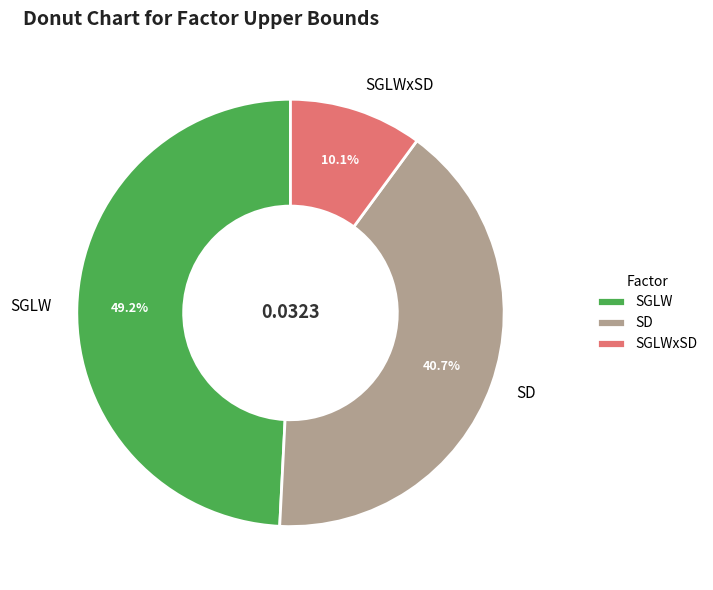

Does SGLW represent more than half of the total?

No